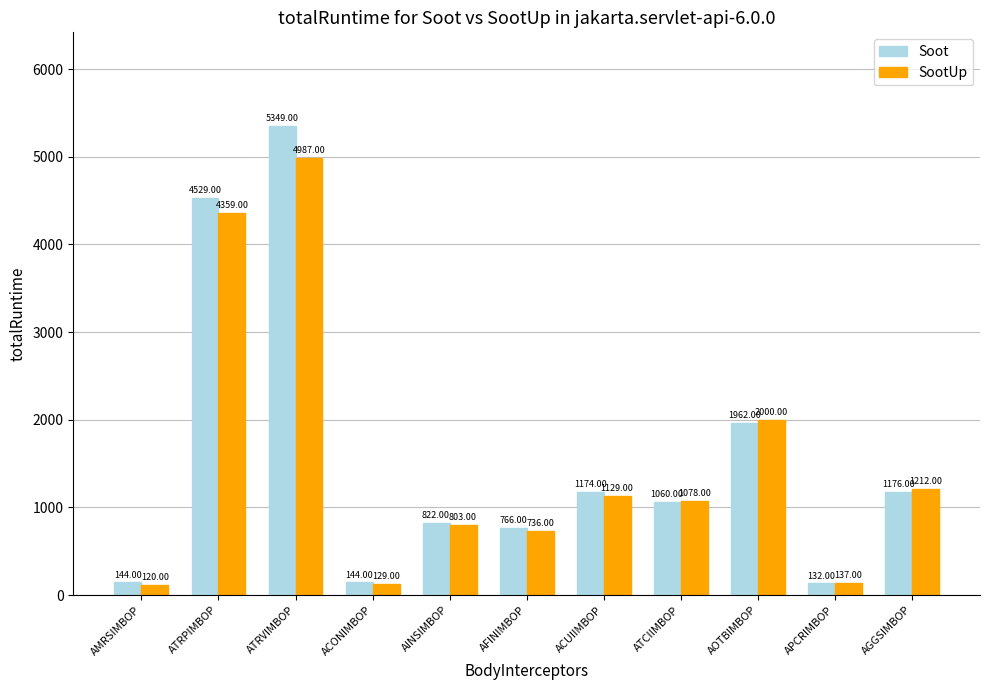

Which label corresponds to the smallest value in the chart?

AMRSIMBOP